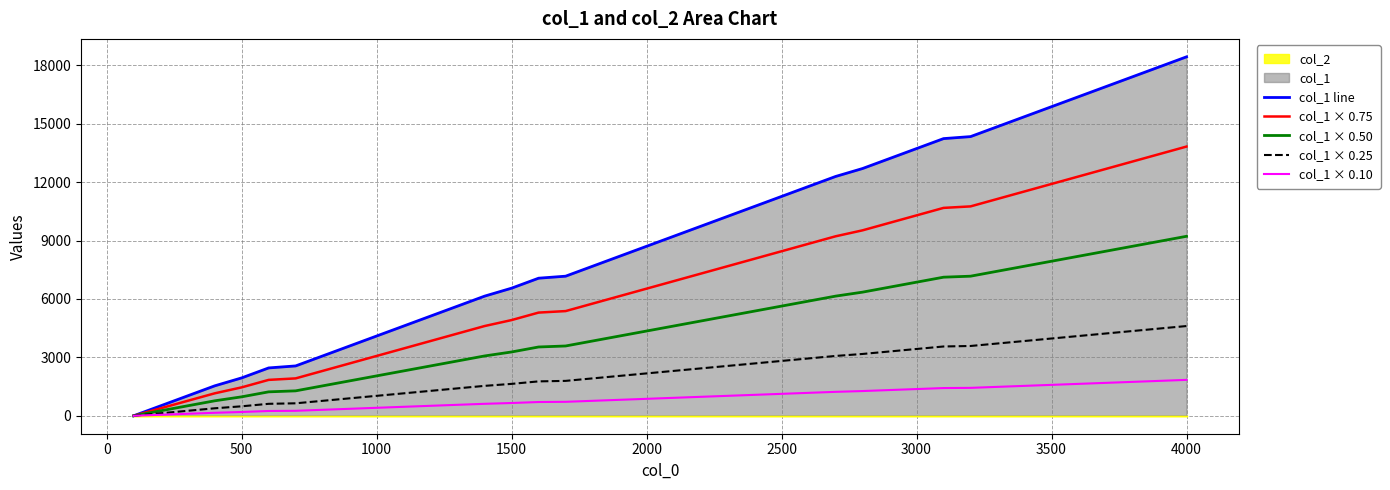

True or false: col_1 line has a value of 1470.3 at 1000.

False